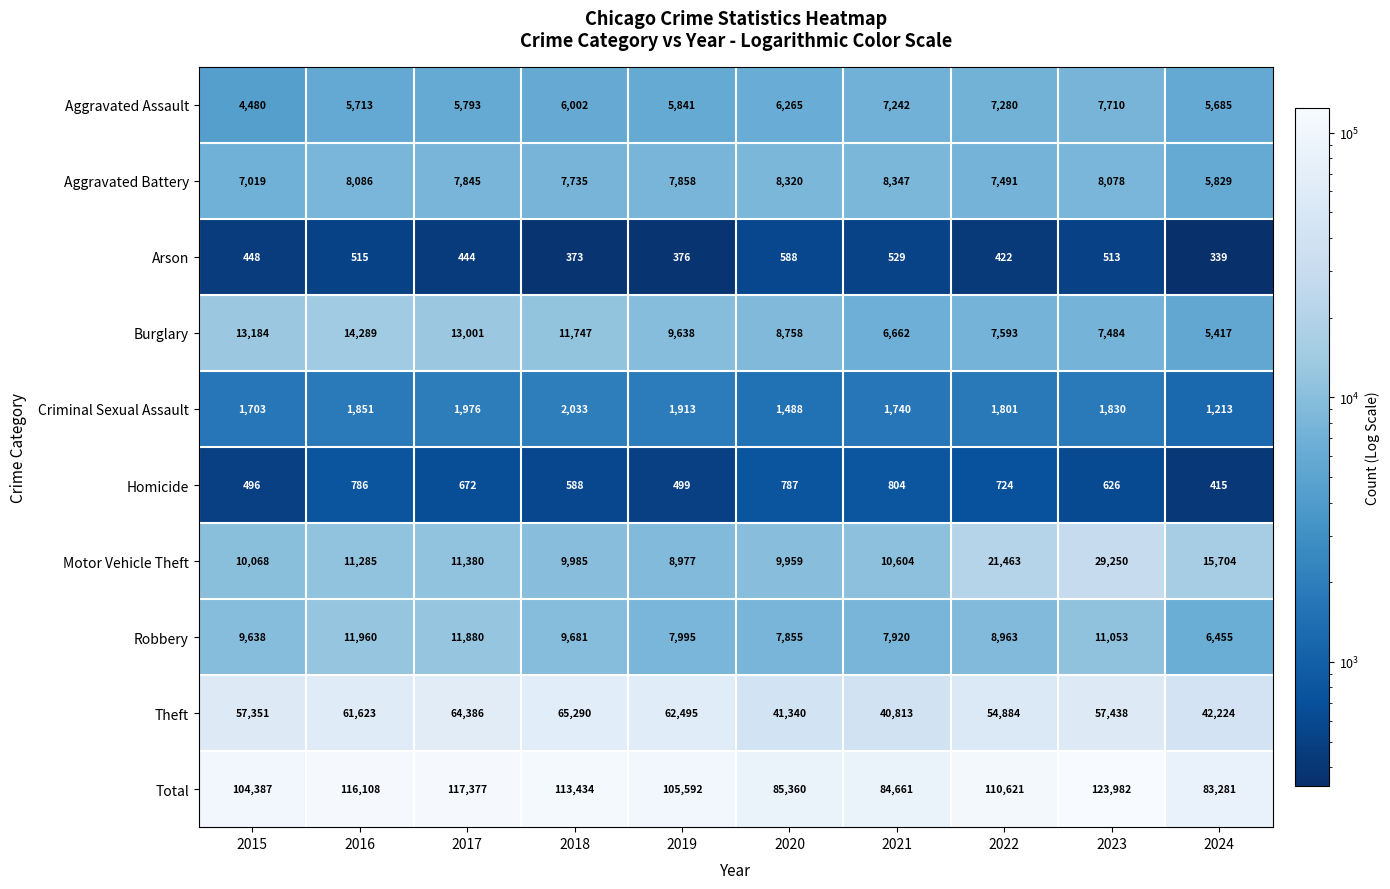

How many categories are shown in the chart?

10